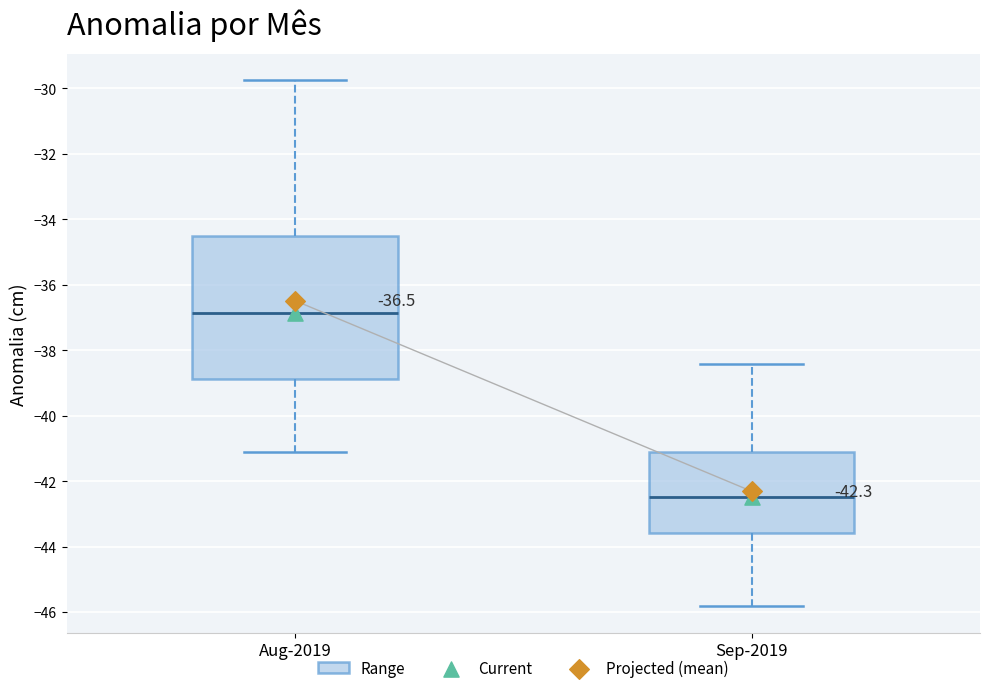

Which box's median line is the lowest?

Sep-2019